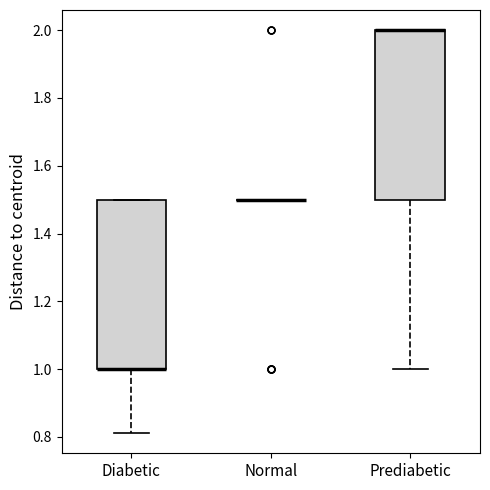

Reading left to right, transcribe this box plot: for each box, give where its median line is, the range the box spans, and where its two whiskers end, as read against the y-axis. The values are not printed on the chart, so give them approximately, as read against the axis.

Diabetic: median 1.00 (drawn on the box's lower edge), box 1.00 to 1.50, whiskers 0.82 to 1.50
Normal: box collapsed to a line at 1.50, whiskers 1.50 to 1.50
Prediabetic: median 2.00 (drawn on the box's upper edge), box 1.50 to 2.00, whiskers 1.00 to 2.00